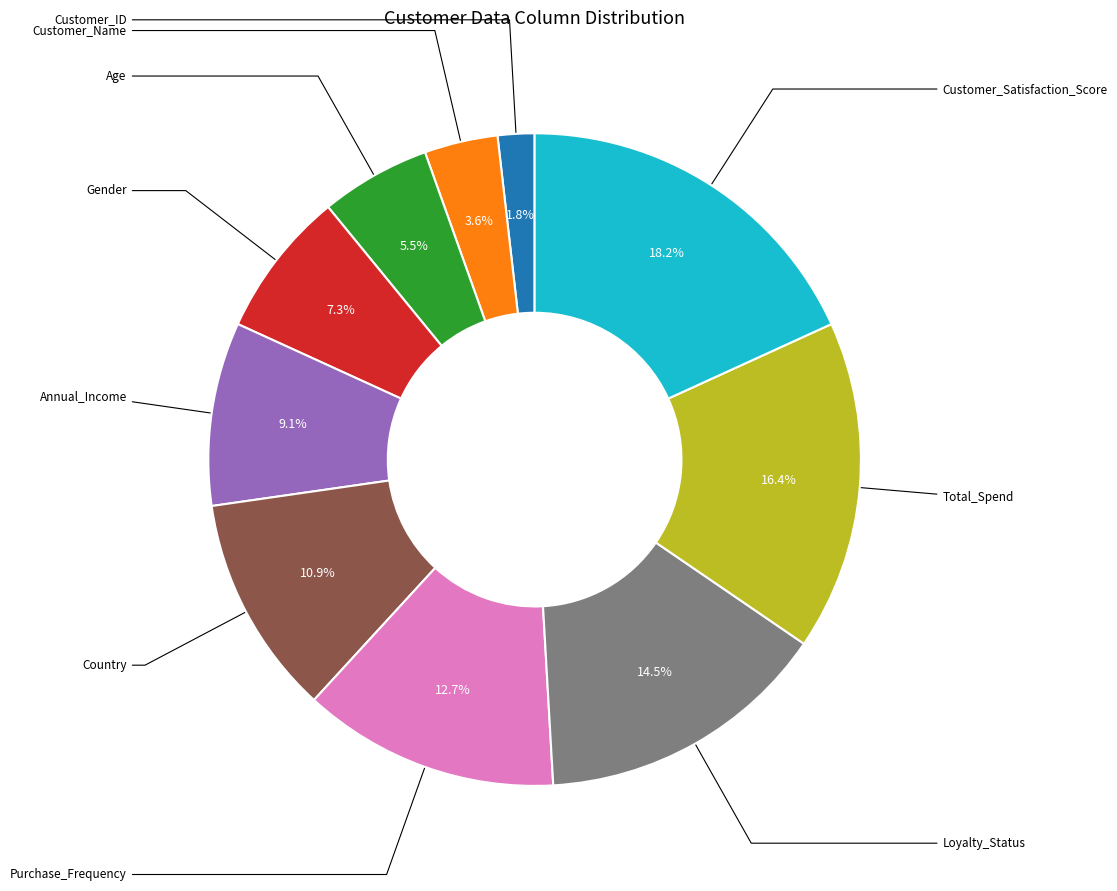

Which slice is the largest?

Customer_Satisfaction_Score